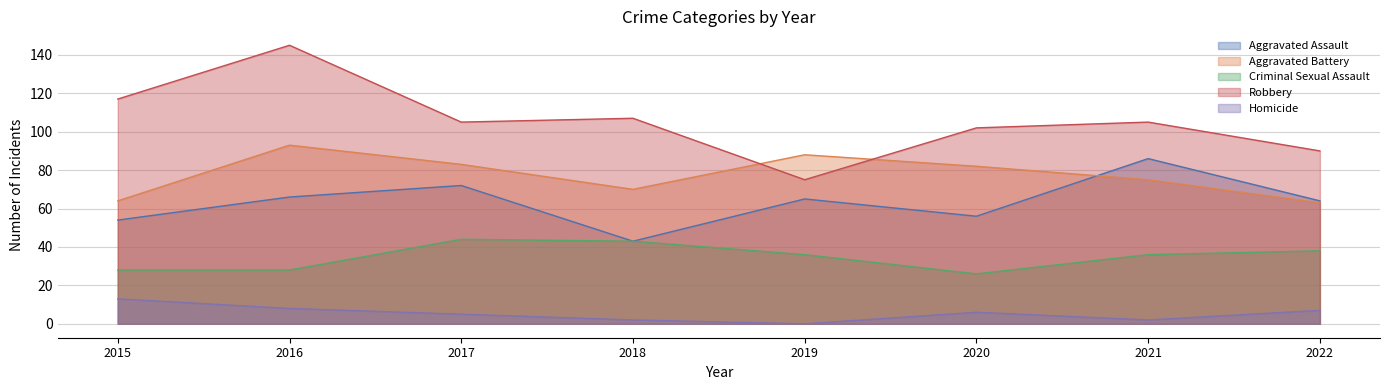

What is the spread (max minus min) of values at 2021?

103